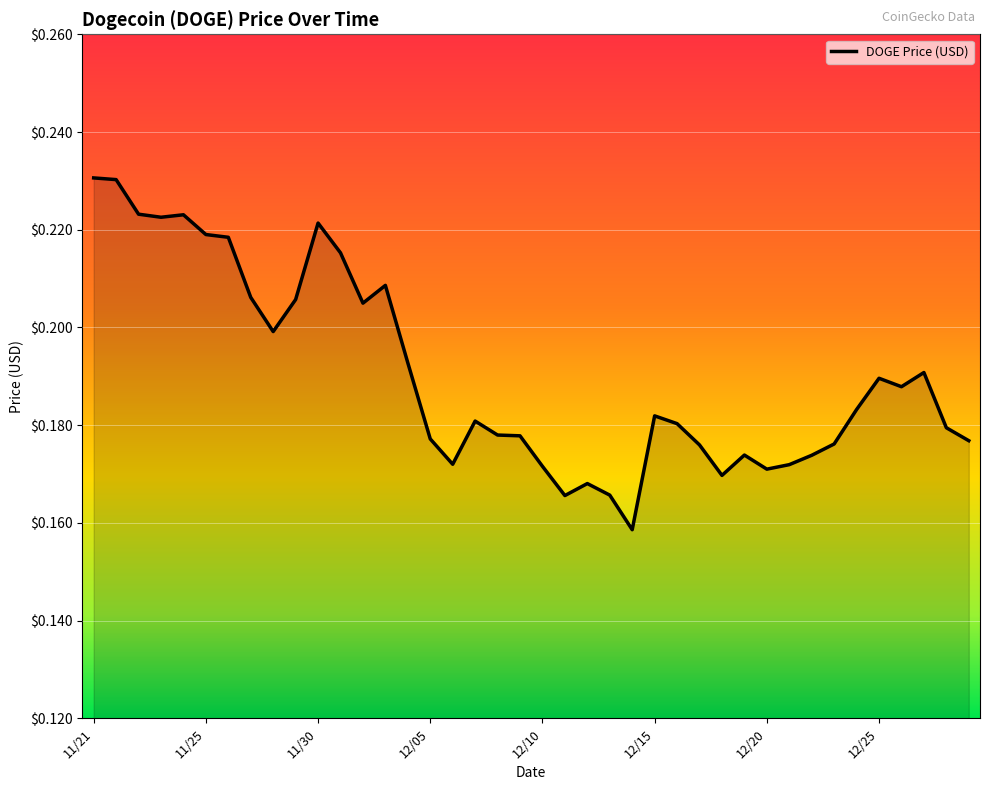

How many distinct data groups are displayed?

1